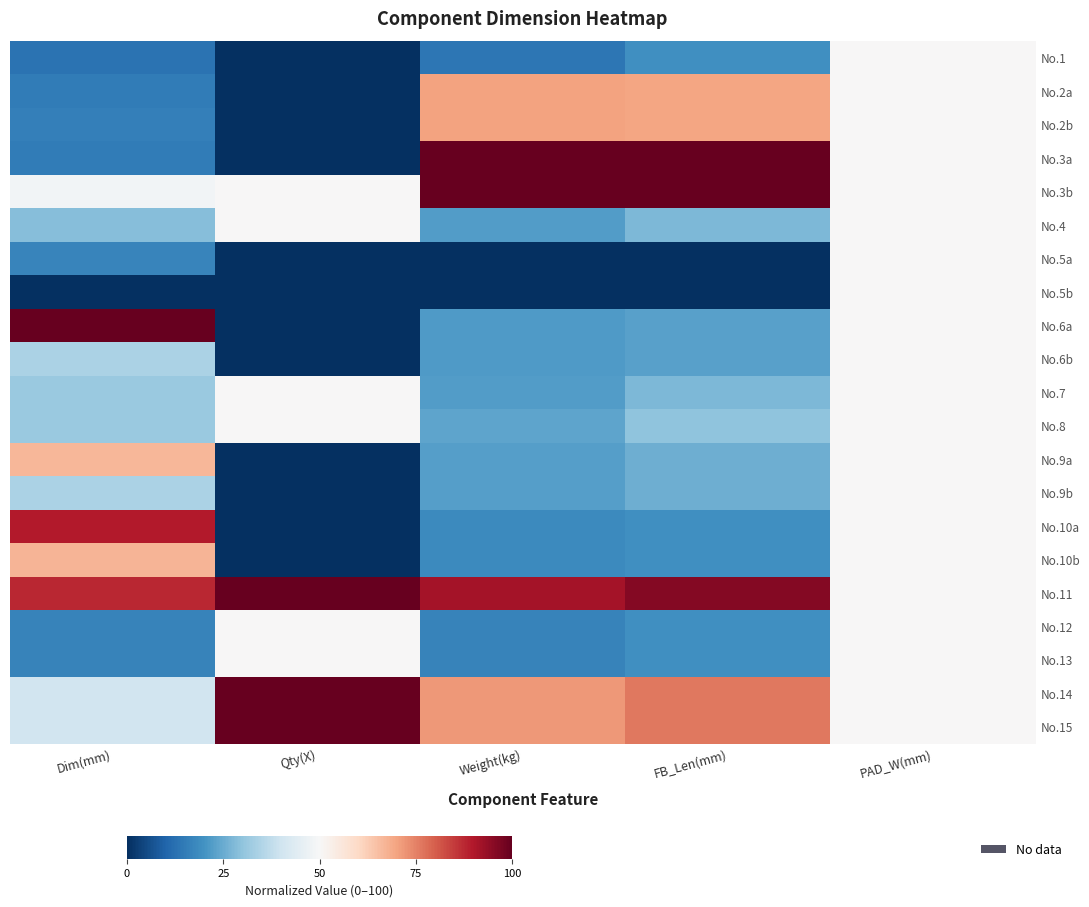

At Weight(kg), list the series in order from largest to smallest.

No.3a, No.3b, No.11, No.14, No.15, No.2a, No.2b, No.8, No.9a, No.9b, No.4, No.7, No.6a, No.6b, No.10a, No.10b, No.12, No.13, No.1, No.5a, No.5b